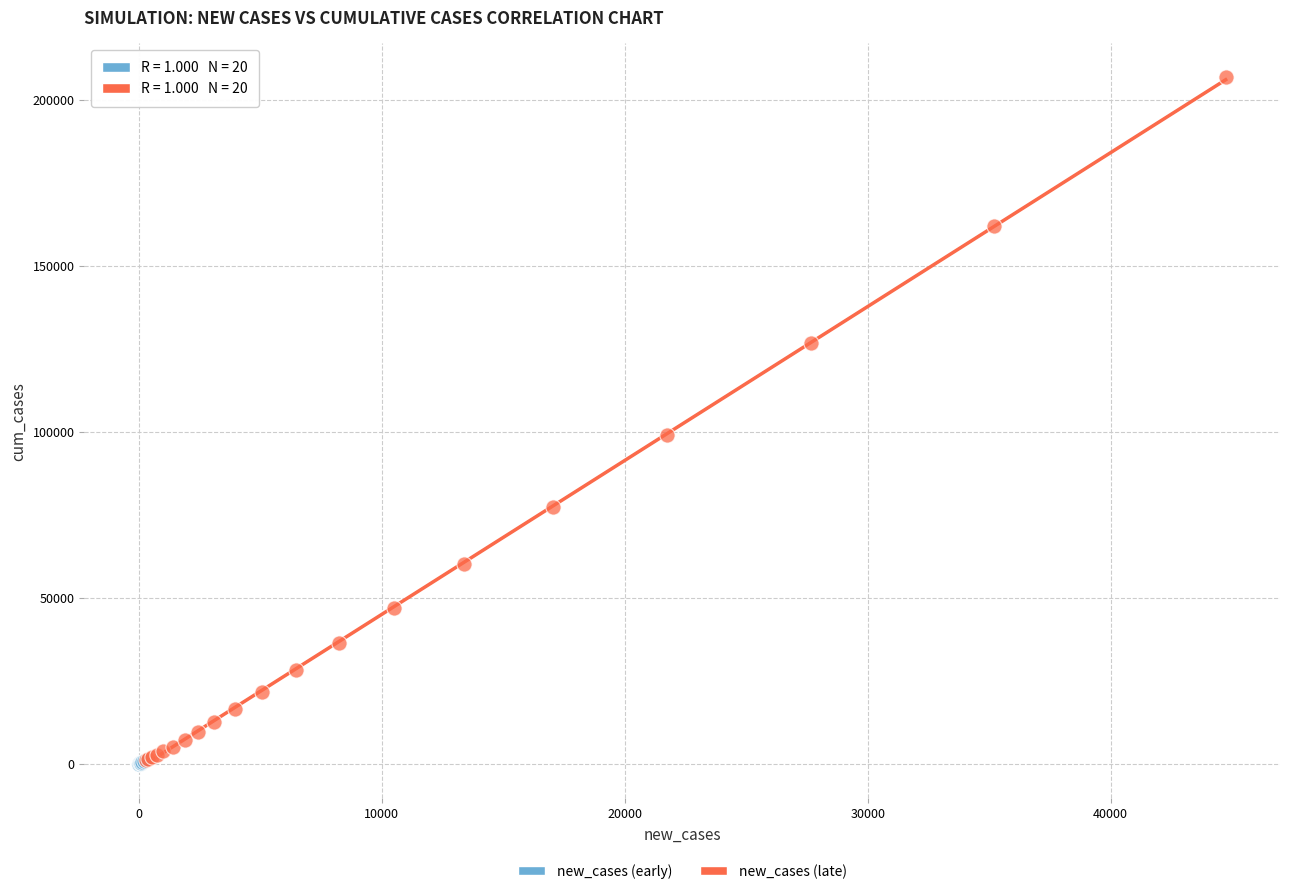

Which series has the widest spread of Y values?

new_cases (late)